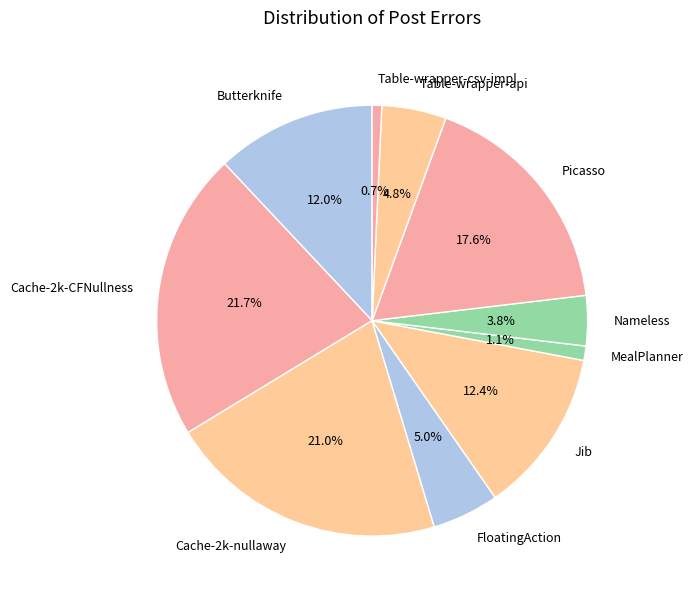

Is it true that Cache-2k-nullaway is 21% of the pie?

True